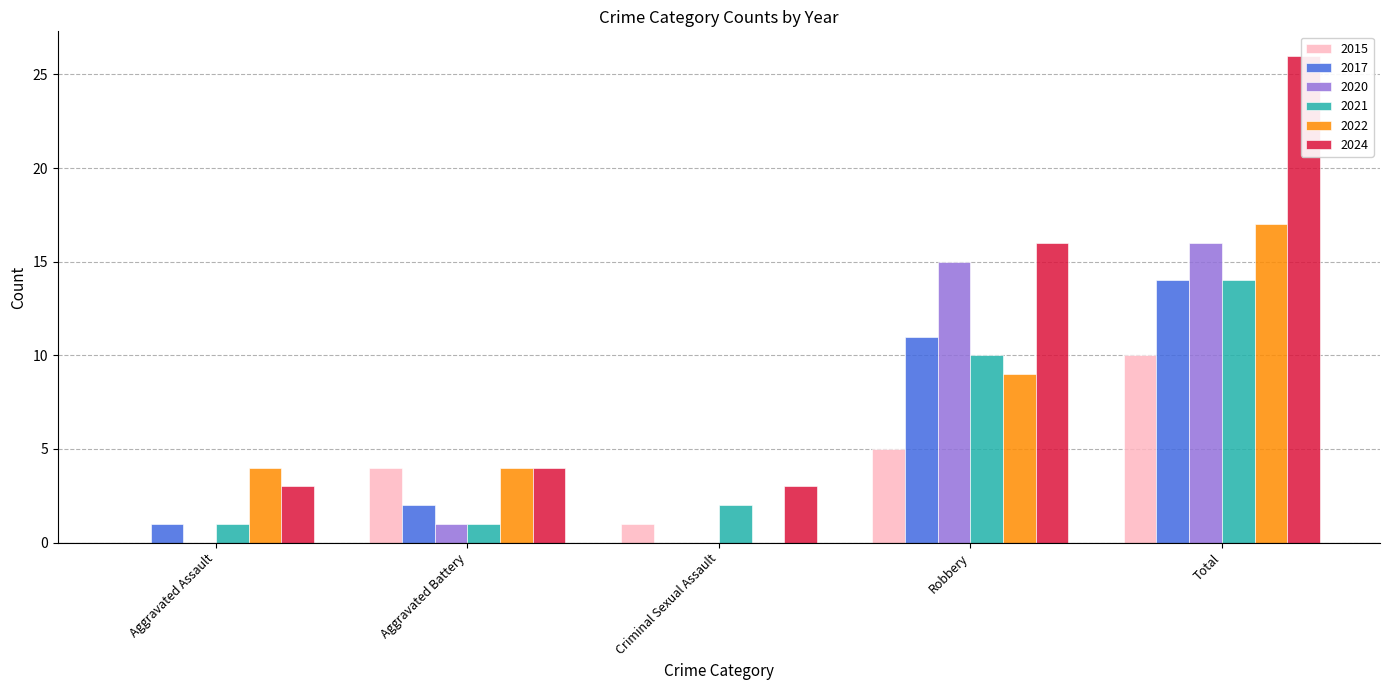

What position from the left is Criminal Sexual Assault?

3